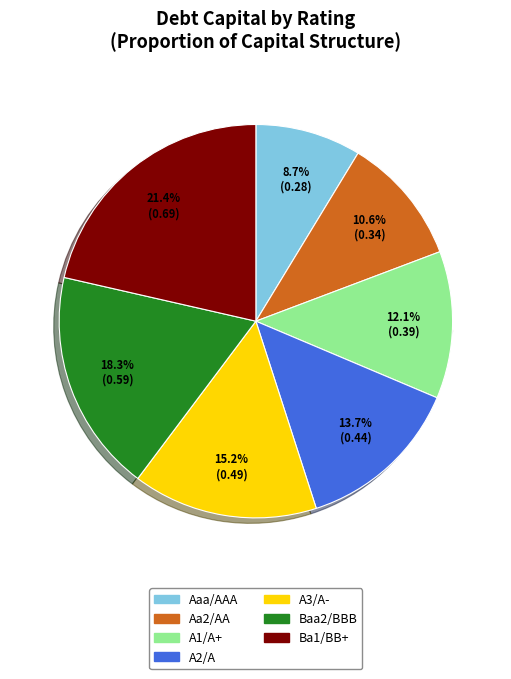

Which category has the biggest portion of the pie?

Ba1/BB+